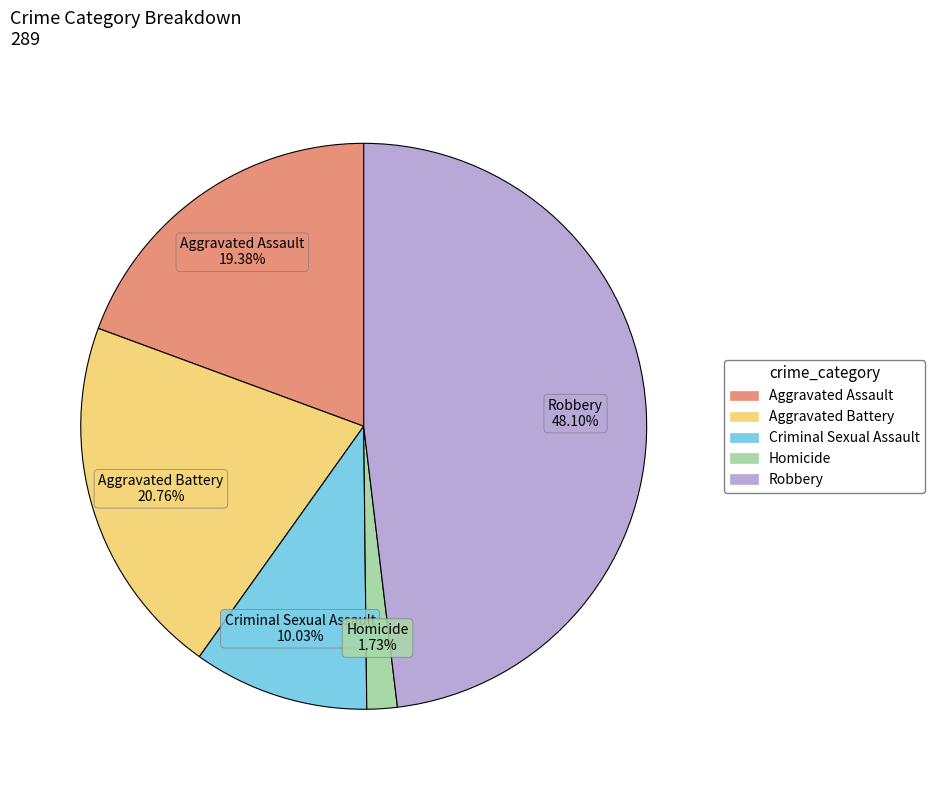

To the nearest percent, what is the combined percentage of Homicide and Aggravated Assault?

21%